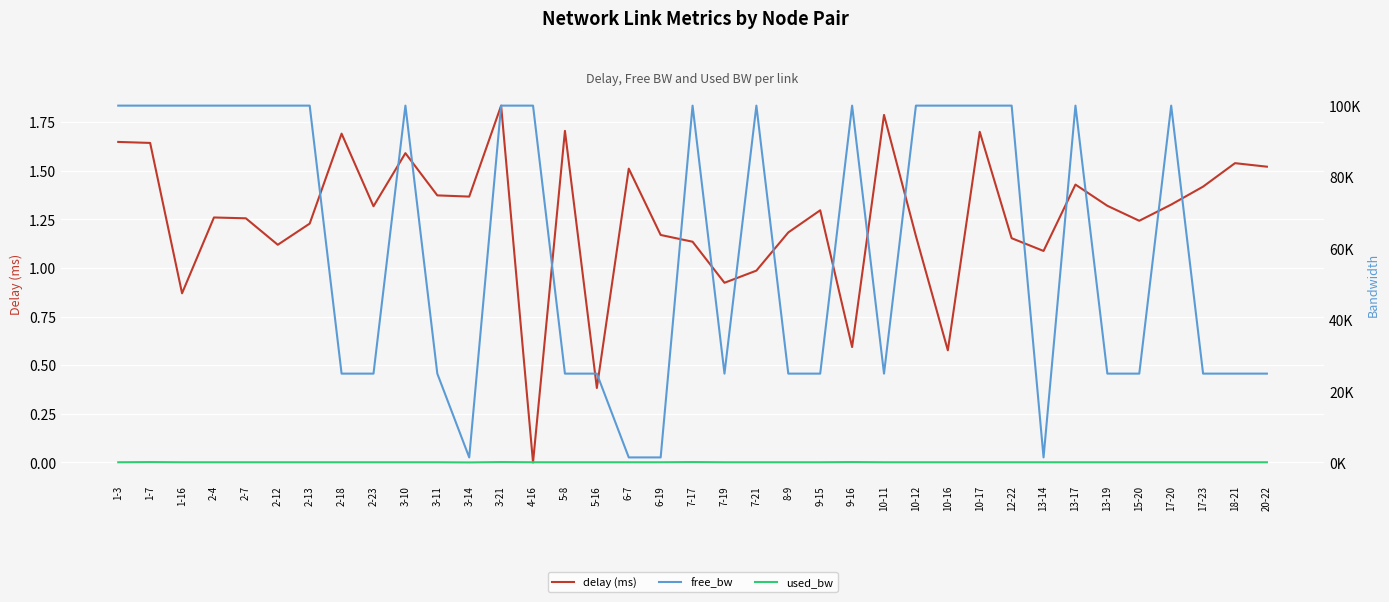

What is the sum of all delay (ms) values?

46.3